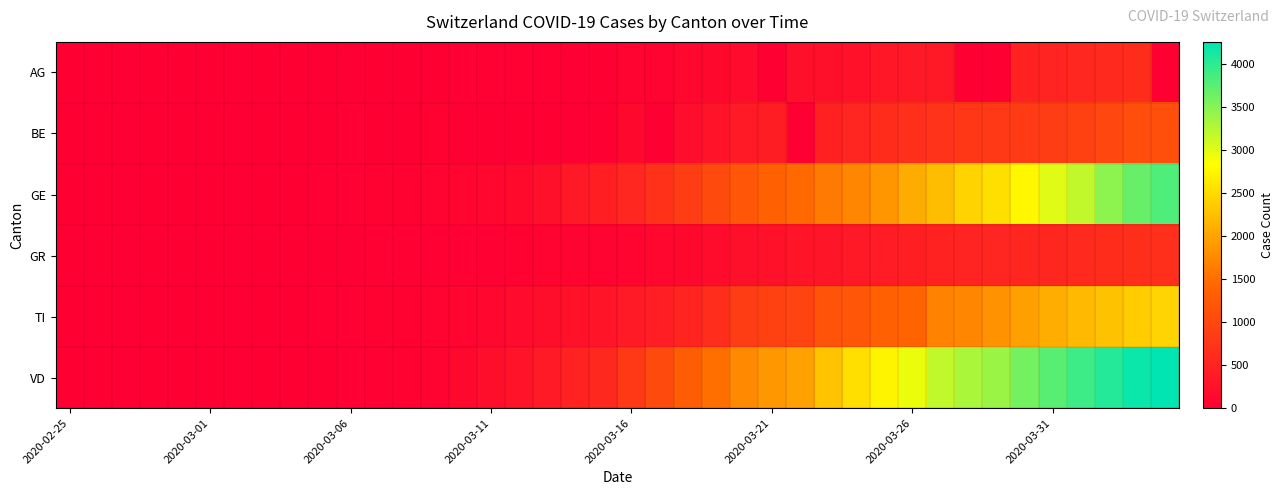

Reading left to right, transcribe all the data shown in this chart.

AG: 0	0	0	1	0	0	2	6	7	9	12	0	0	14	17	18	27	32	0	0	52	67	101	118	168	0	232	241	266	319	349	364	0	0	481	499	549	592	626	0
BE: 0	0	0	1	0	2	4	0	6	0	17	0	0	34	0	0	0	0	0	0	123	0	193	282	377	418	0	470	532	624	660	718	767	798	826	856	909	1003	1073	1106
GE: 0	1	1	5	9	10	11	14	16	20	30	43	45	60	80	114	155	227	351	435	556	710	863	1041	1212	1350	1453	1611	1729	1870	2073	2231	2436	2547	2761	3003	3180	3469	3678	3816
GR: 0	2	2	6	6	6	9	9	12	14	16	17	18	18	22	31	43	53	56	71	84	101	128	182	226	258	284	300	343	393	433	474	495	519	535	547	592	622	649	657
TI: 0	1	1	1	2	2	4	8	13	25	28	41	49	61	75	108	163	206	265	293	368	426	511	638	849	916	945	1162	1209	1354	1401	1688	1727	1837	1962	2091	2195	2271	2377	2442
VD: 0	0	0	0	0	0	0	0	0	0	23	30	40	51	130	203	277	370	477	566	796	1039	1303	1513	1754	1873	1975	2281	2546	2738	2943	3177	3308	3393	3605	3764	3916	4050	4185	4257